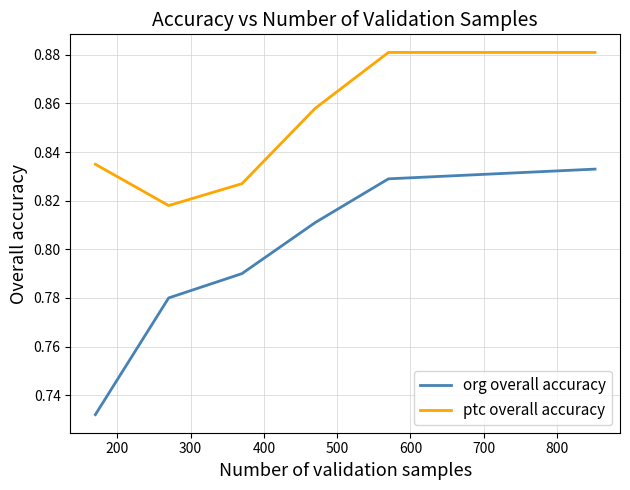

True or false: ptc overall accuracy and org overall accuracy intersect in this chart.

False